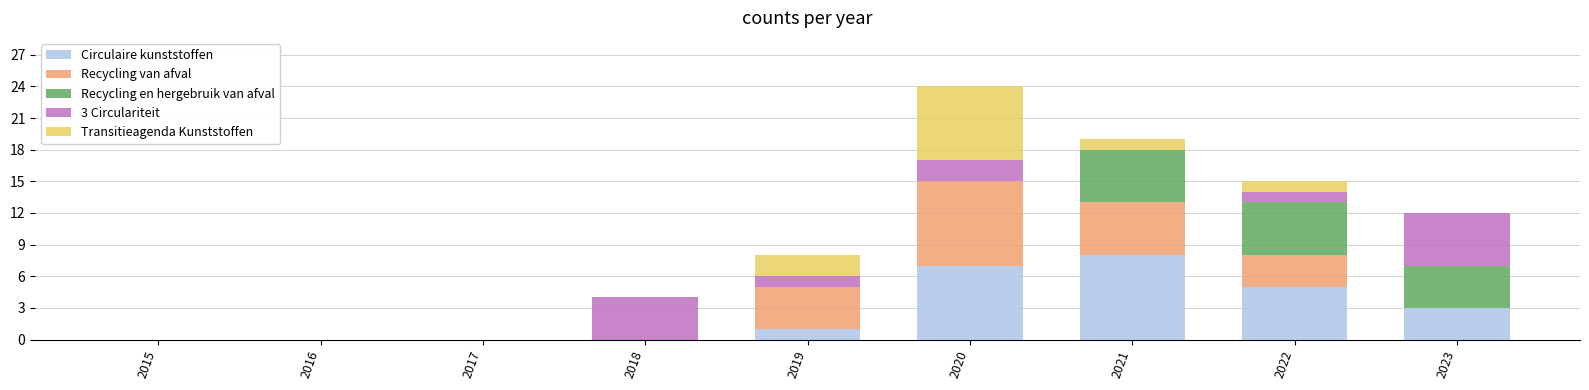

What are all the series names shown in the legend?

Circulaire kunststoffen, Recycling van afval, Recycling en hergebruik van afval, 3 Circulariteit, Transitieagenda Kunststoffen